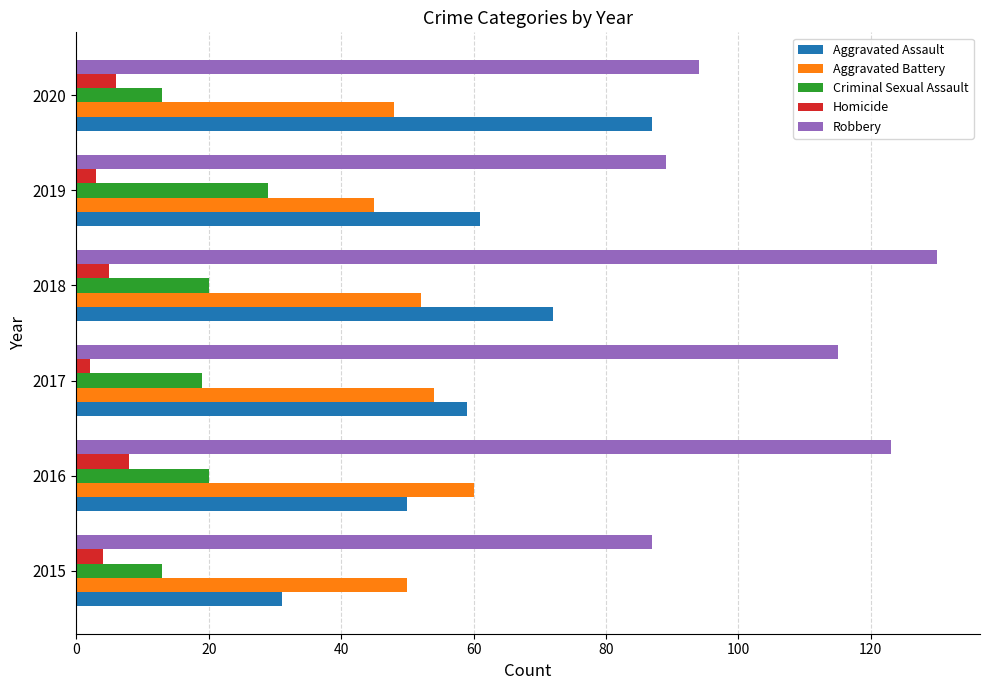

The Aggravated Assault series shows 24 at 2017. True or false?

False